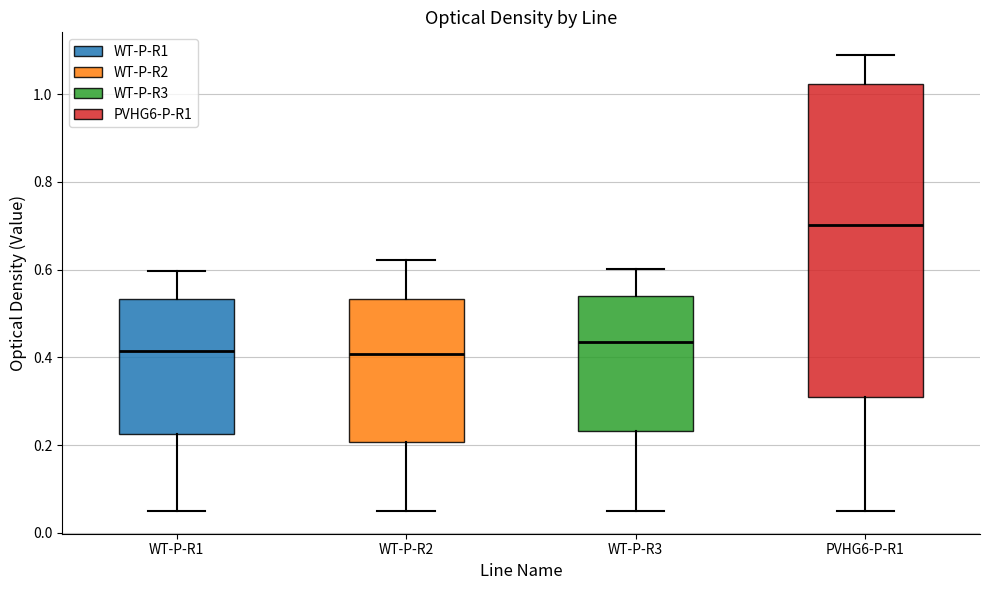

Which box's median line is the highest?

PVHG6-P-R1